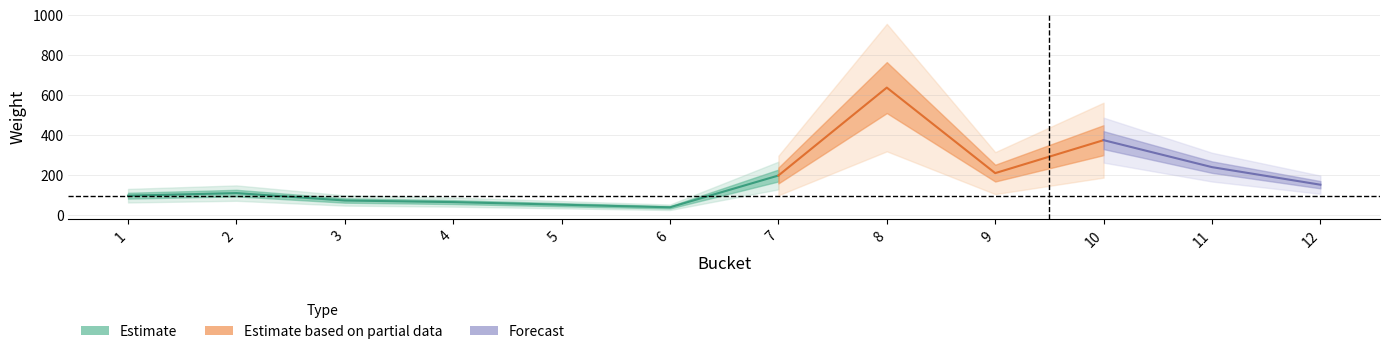

What is the average value?

187